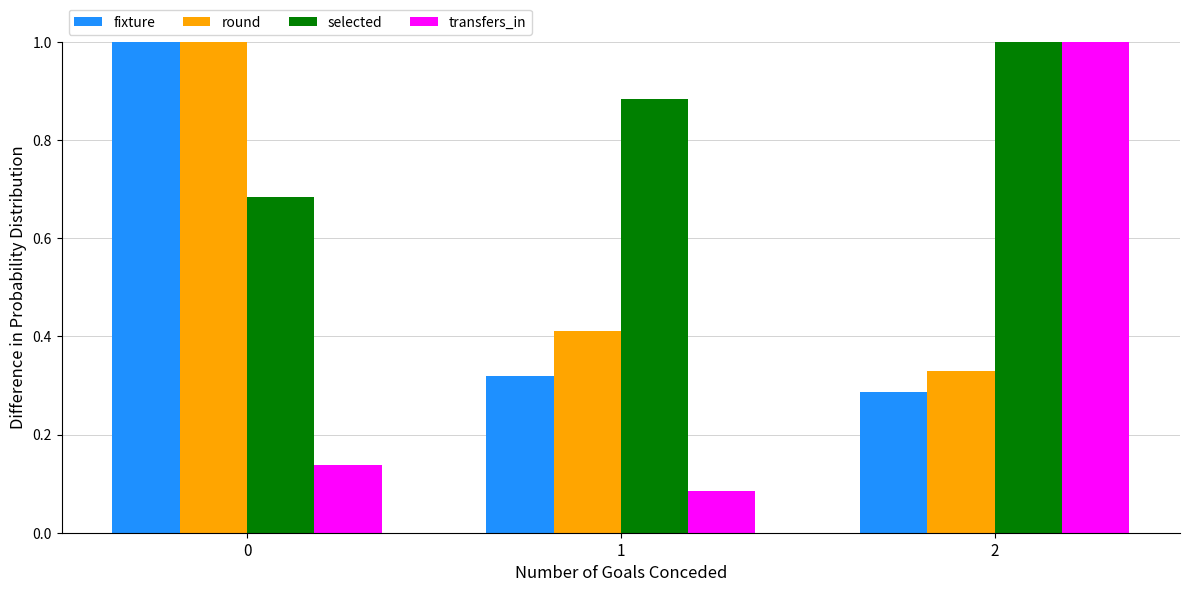

At how many categories does at least one series exceed 0?

3